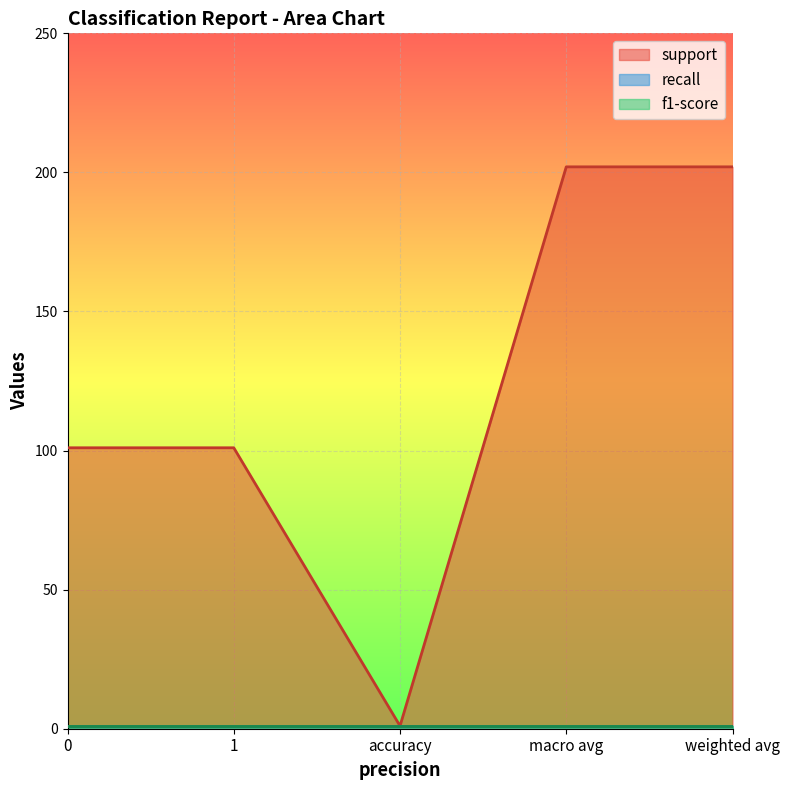

What is the difference between the highest and lowest values at 1?

100